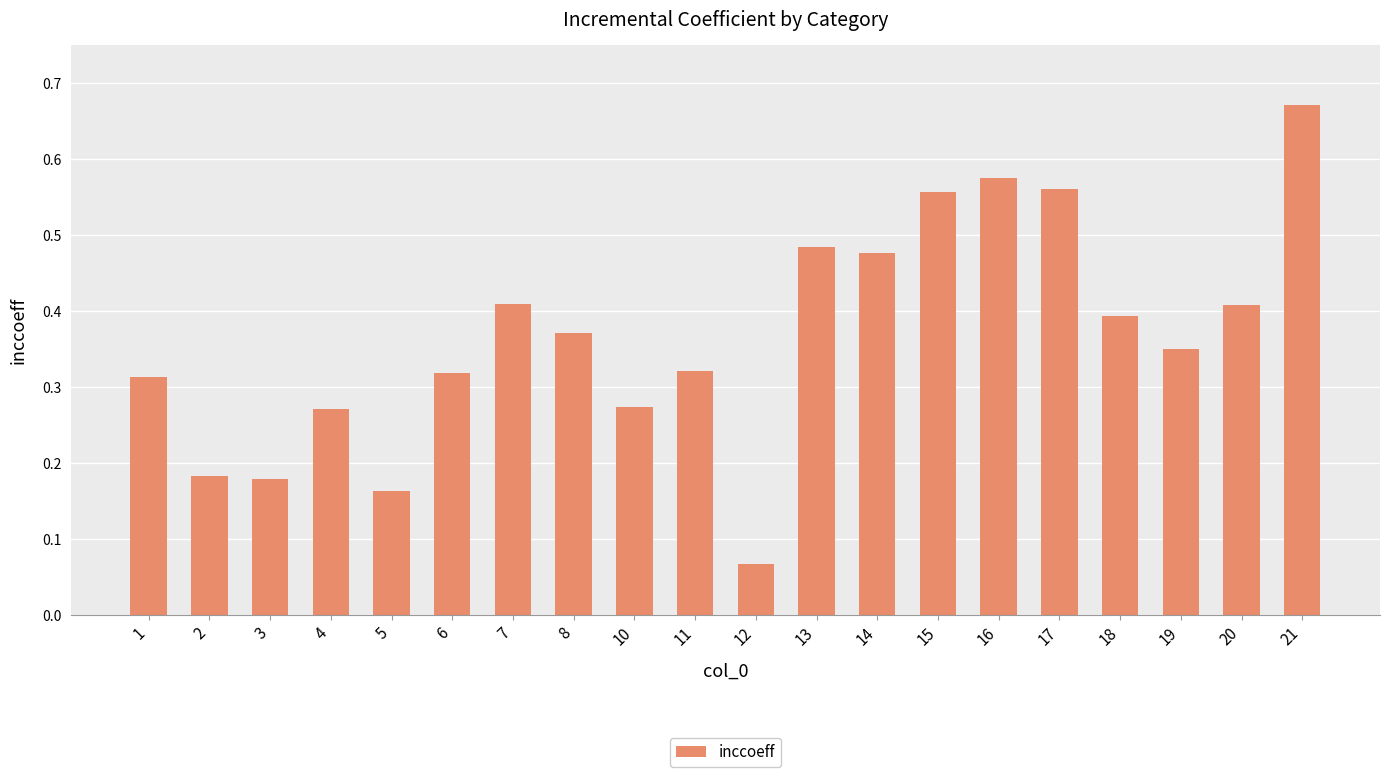

How many values are between 0 and 1?

20